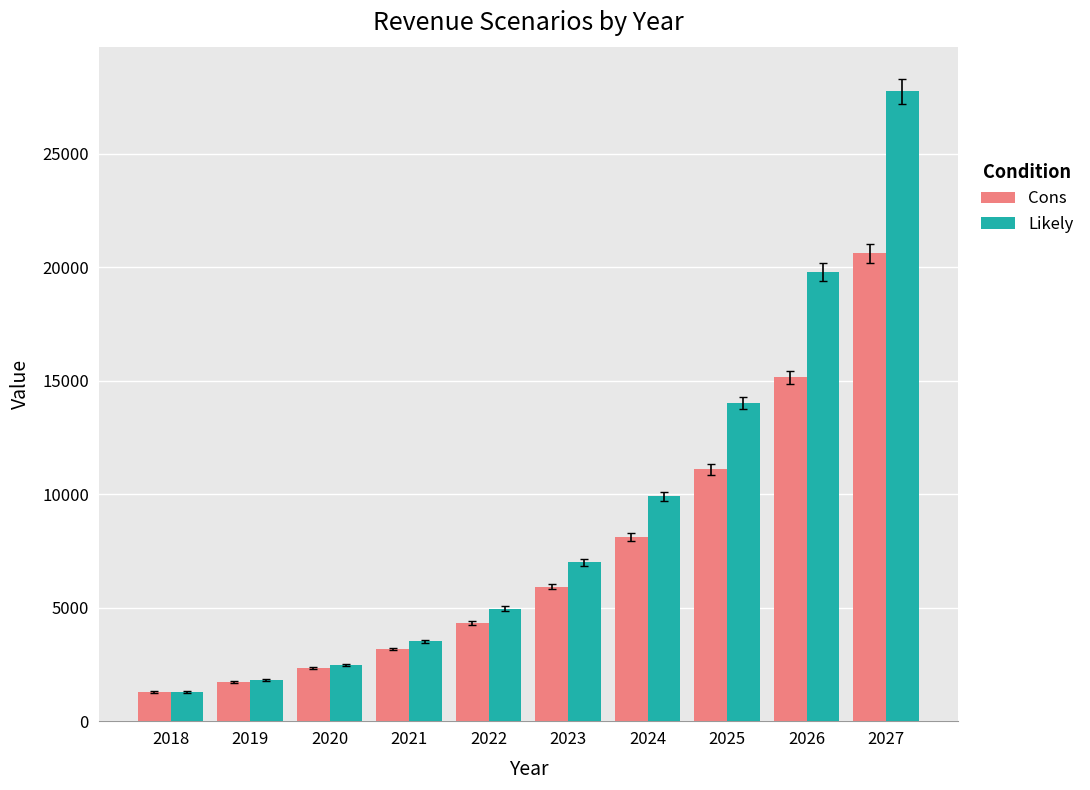

How many groups of bars are there?

10